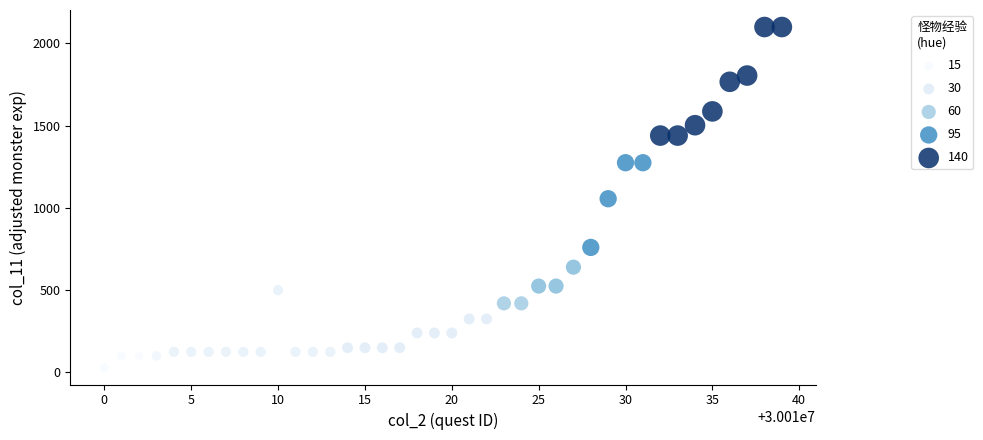

What is the range of Y values (max minus min)?

2070